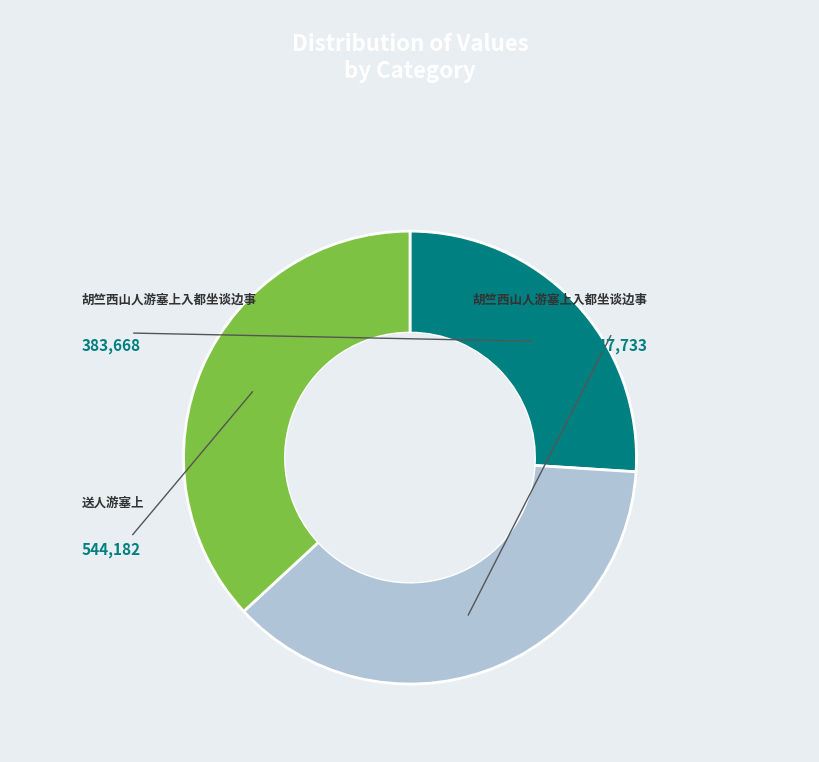

Is there any slice that represents more than half of the pie?

No